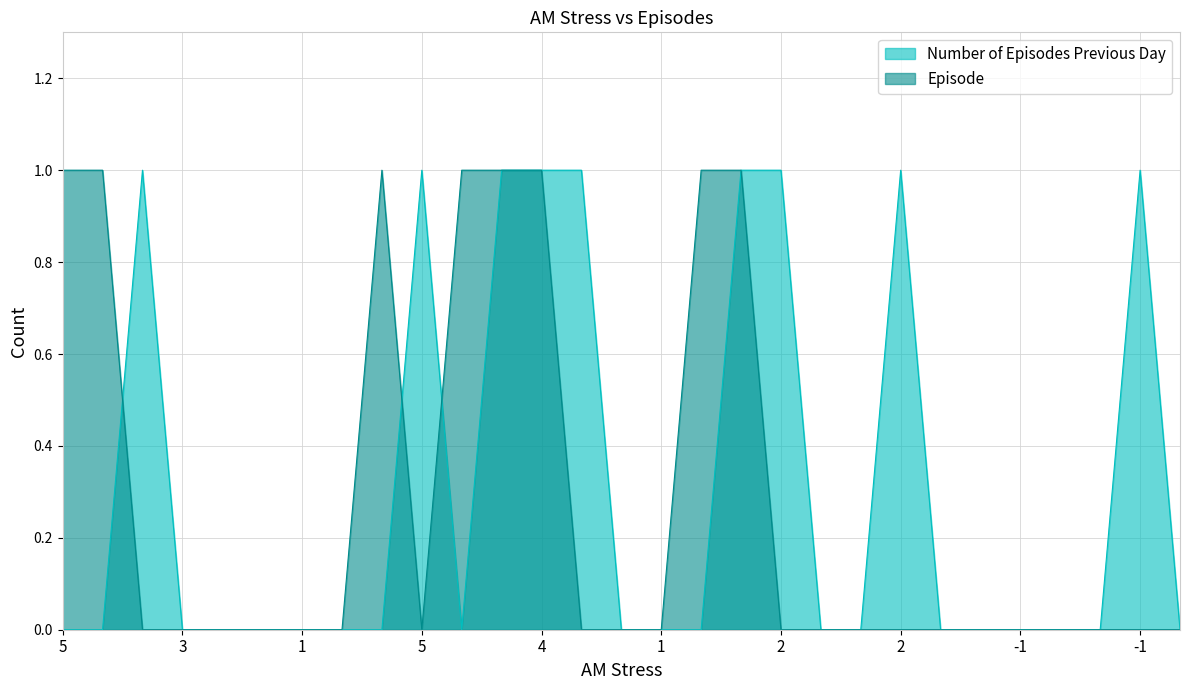

What are all the series names shown in the legend?

Number of Episodes Previous Day, Episode